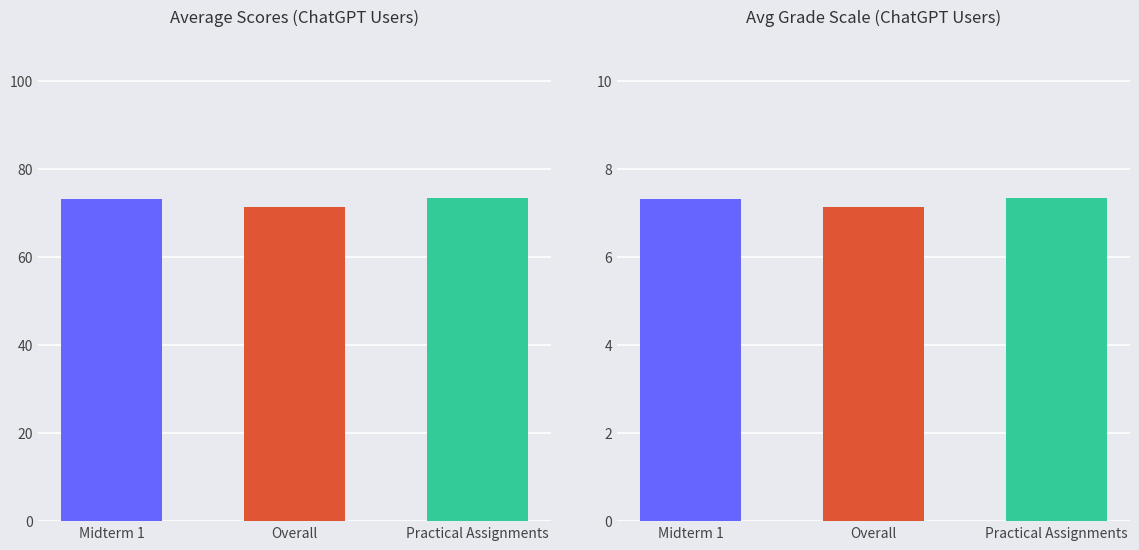

Reading right to left, what are all the values shown in this chart?

7.3	7.1	7.3